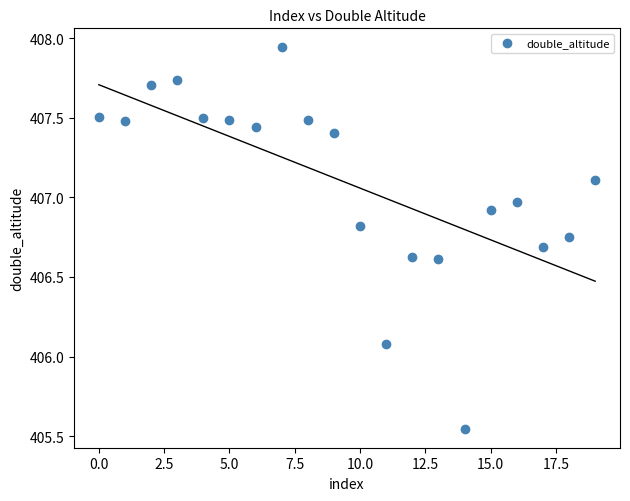

What is the range of Y values (max minus min)?

2.4